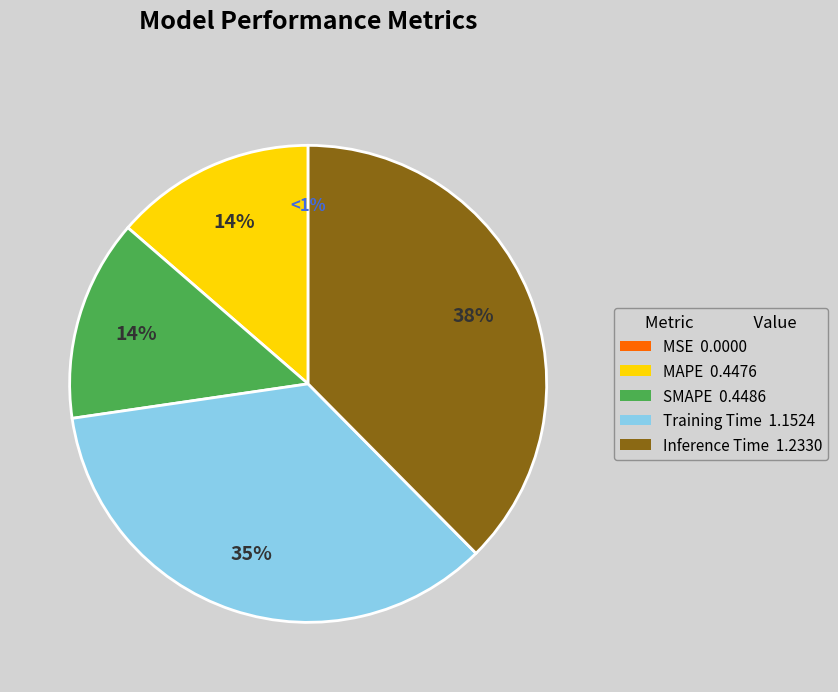

Does Training Time account for over 50% of the chart?

No